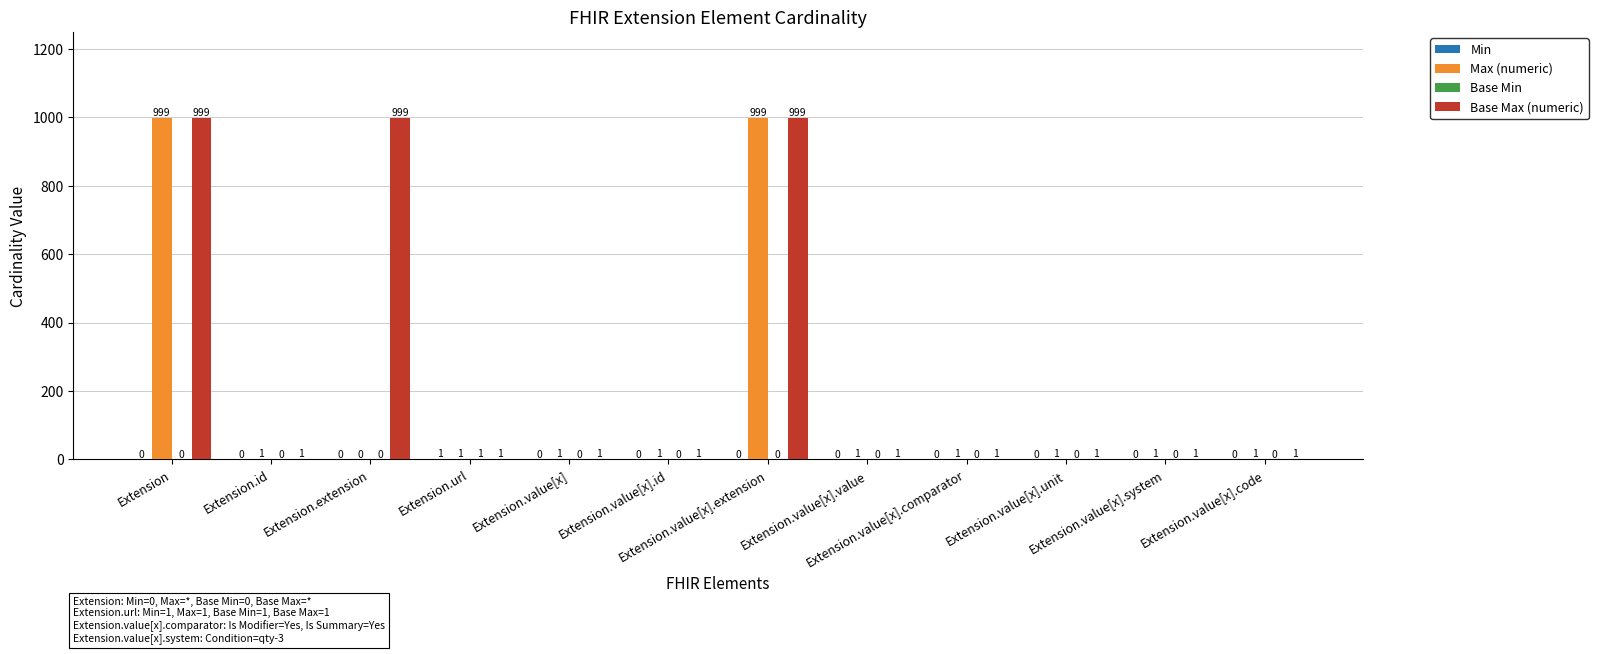

Which series has the largest total across all categories?

Base Max (numeric)